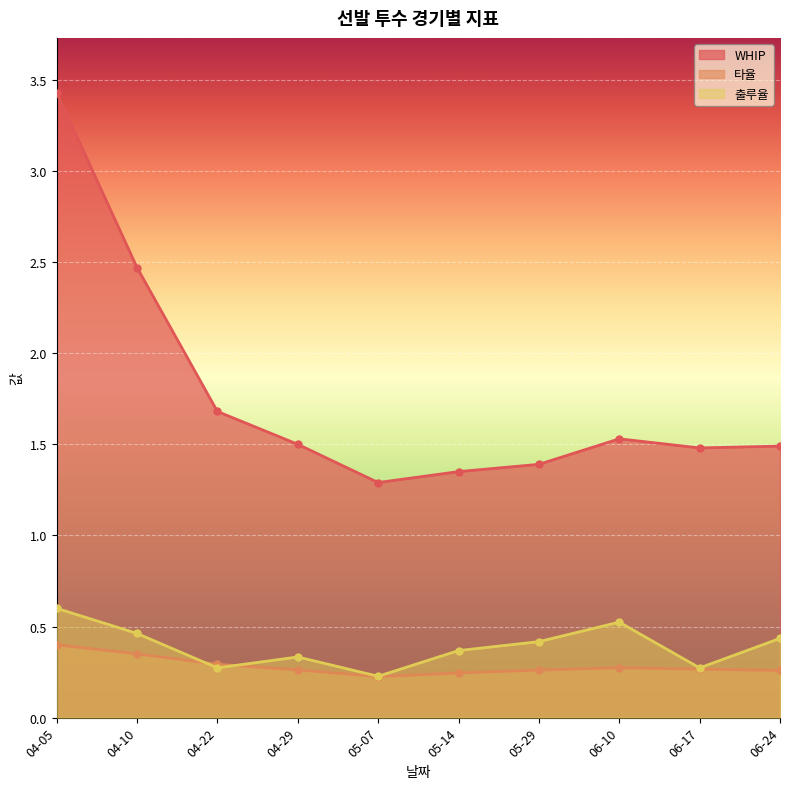

Reading right to left, list all the values displayed in this chart.

WHIP: 1.5	1.5	1.5	1.4	1.4	1.3	1.5	1.7	2.5	3.4
타율: 0.3	0.3	0.3	0.3	0.2	0.2	0.3	0.3	0.3	0.4
출루율: 0.4	0.3	0.5	0.4	0.4	0.2	0.3	0.3	0.5	0.6